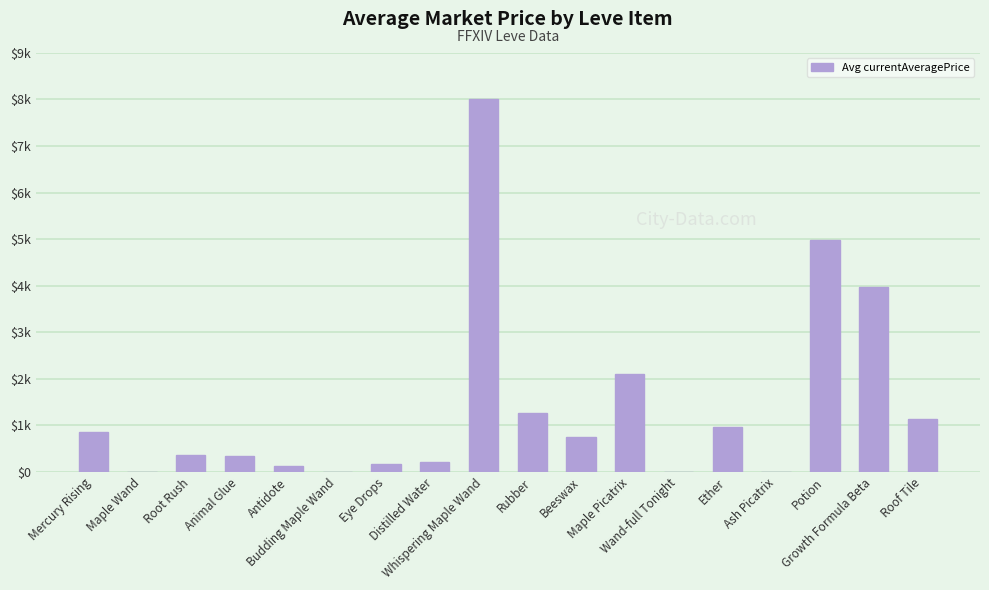

At which label is the value closest to 4000?

Growth Formula Beta